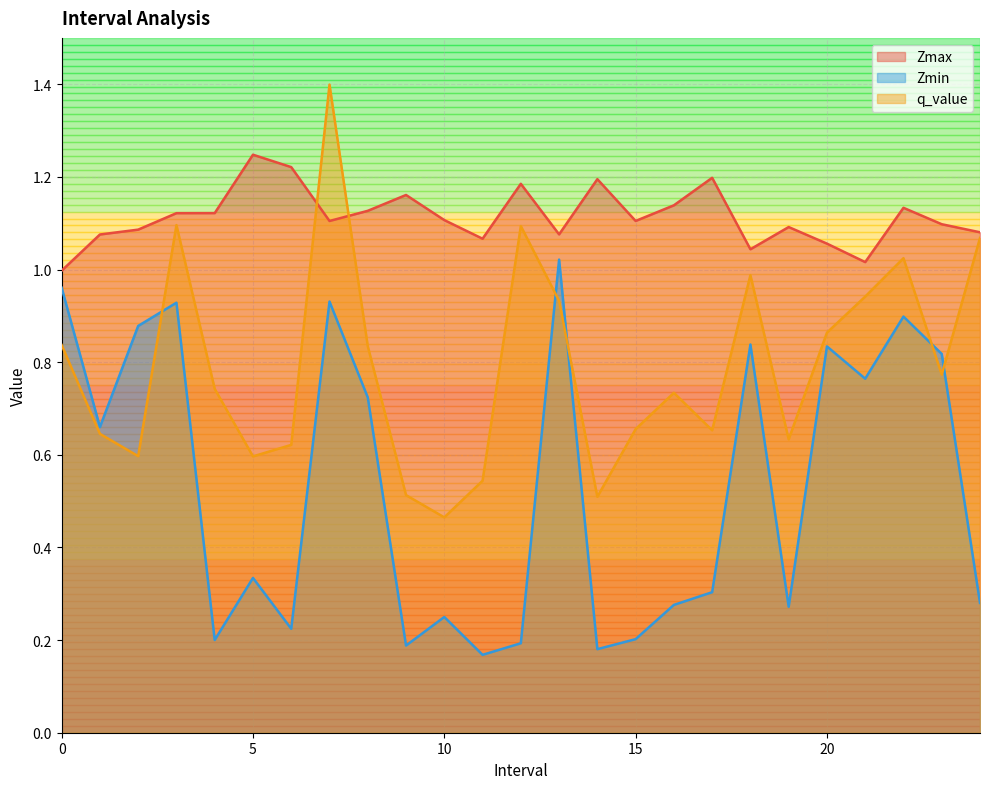

What is the label of the 6th point from the right?

19.0